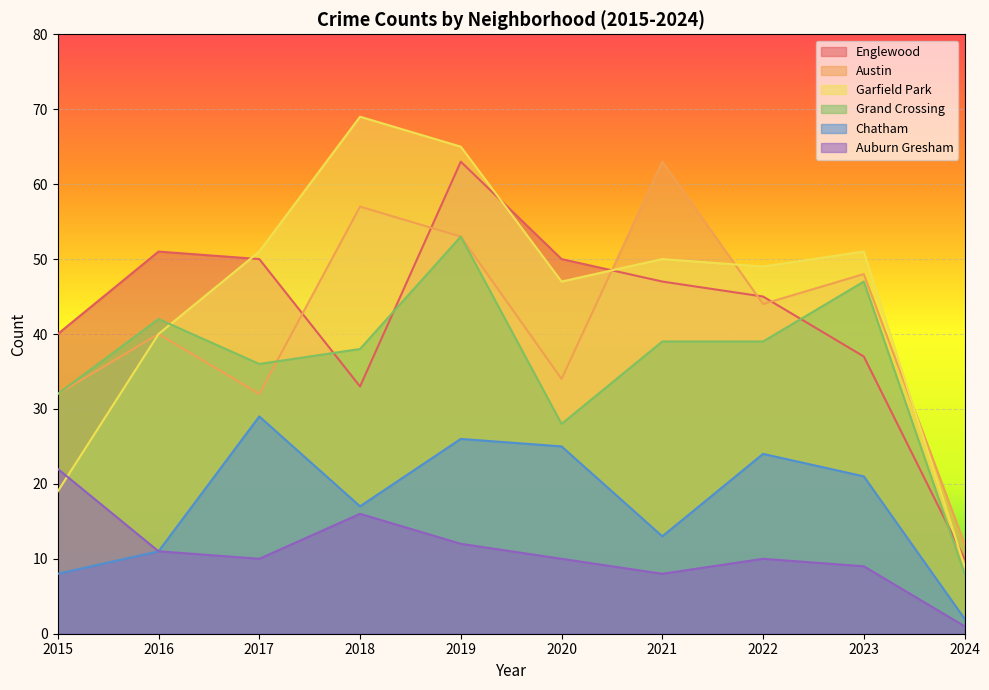

How many interior local peaks does the Englewood series have?

2